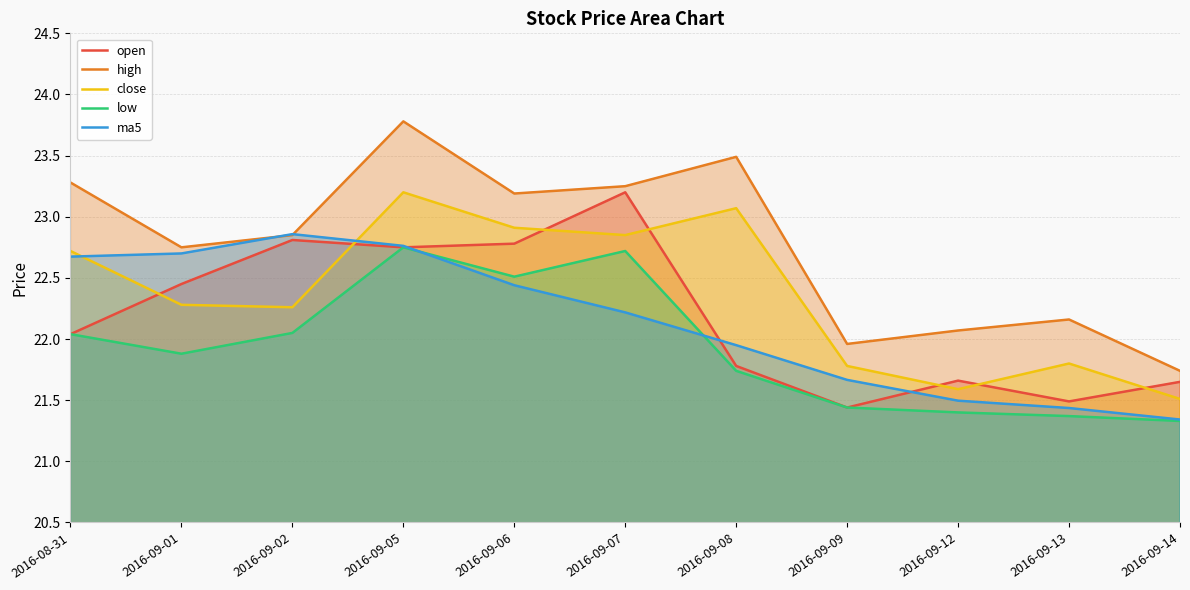

Reading left to right, extract all data points from this chart.

open: 2016-08-31=22.0	2016-09-01=22.4	2016-09-02=22.8	2016-09-05=22.8	2016-09-06=22.8	2016-09-07=23.2	2016-09-08=21.8	2016-09-09=21.4	2016-09-12=21.7	2016-09-13=21.5	2016-09-14=21.6
high: 2016-08-31=23.3	2016-09-01=22.8	2016-09-02=22.9	2016-09-05=23.8	2016-09-06=23.2	2016-09-07=23.2	2016-09-08=23.5	2016-09-09=22.0	2016-09-12=22.1	2016-09-13=22.2	2016-09-14=21.7
close: 2016-08-31=22.7	2016-09-01=22.3	2016-09-02=22.3	2016-09-05=23.2	2016-09-06=22.9	2016-09-07=22.9	2016-09-08=23.1	2016-09-09=21.8	2016-09-12=21.6	2016-09-13=21.8	2016-09-14=21.5
low: 2016-08-31=22.0	2016-09-01=21.9	2016-09-02=22.1	2016-09-05=22.8	2016-09-06=22.5	2016-09-07=22.7	2016-09-08=21.7	2016-09-09=21.4	2016-09-12=21.4	2016-09-13=21.4	2016-09-14=21.3
ma5: 2016-08-31=22.7	2016-09-01=22.7	2016-09-02=22.9	2016-09-05=22.8	2016-09-06=22.4	2016-09-07=22.2	2016-09-08=21.9	2016-09-09=21.7	2016-09-12=21.5	2016-09-13=21.4	2016-09-14=21.3